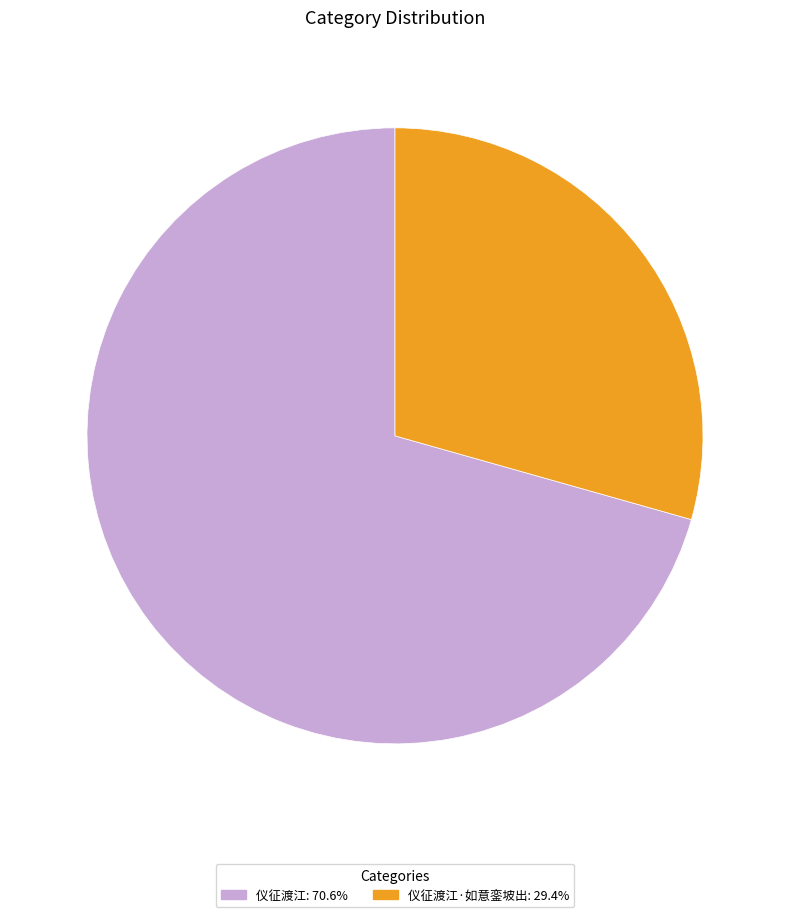

Combined, do 仪征渡江·如意銮坡出: 29.4% and 仪征渡江: 70.6% account for over 50%?

Yes